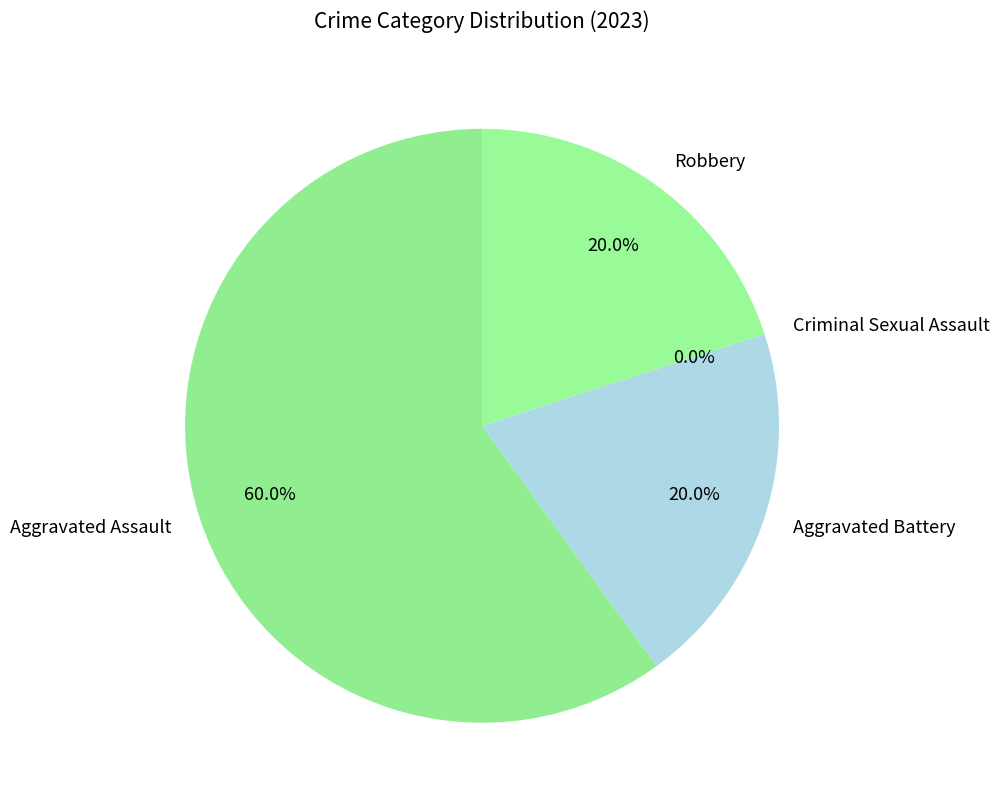

To the nearest percent, what is the difference between the Aggravated Battery and Aggravated Assault slice percentages?

40%